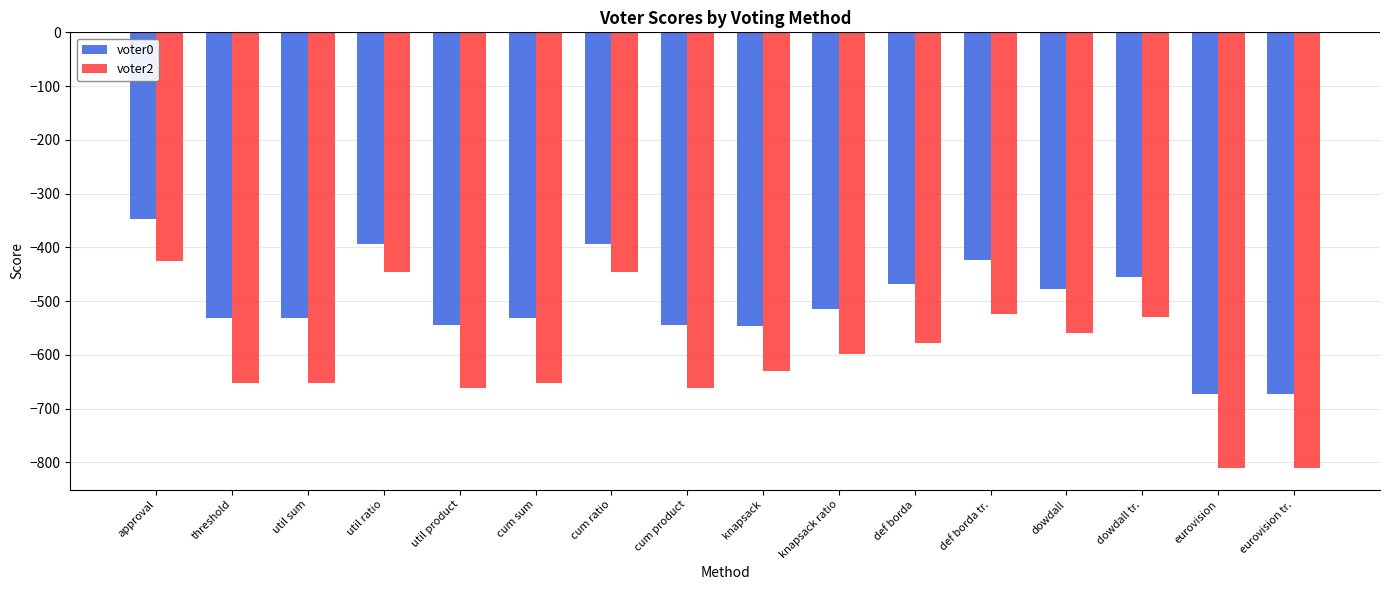

Which series changed the most between knapsack ratio and def borda?

voter0